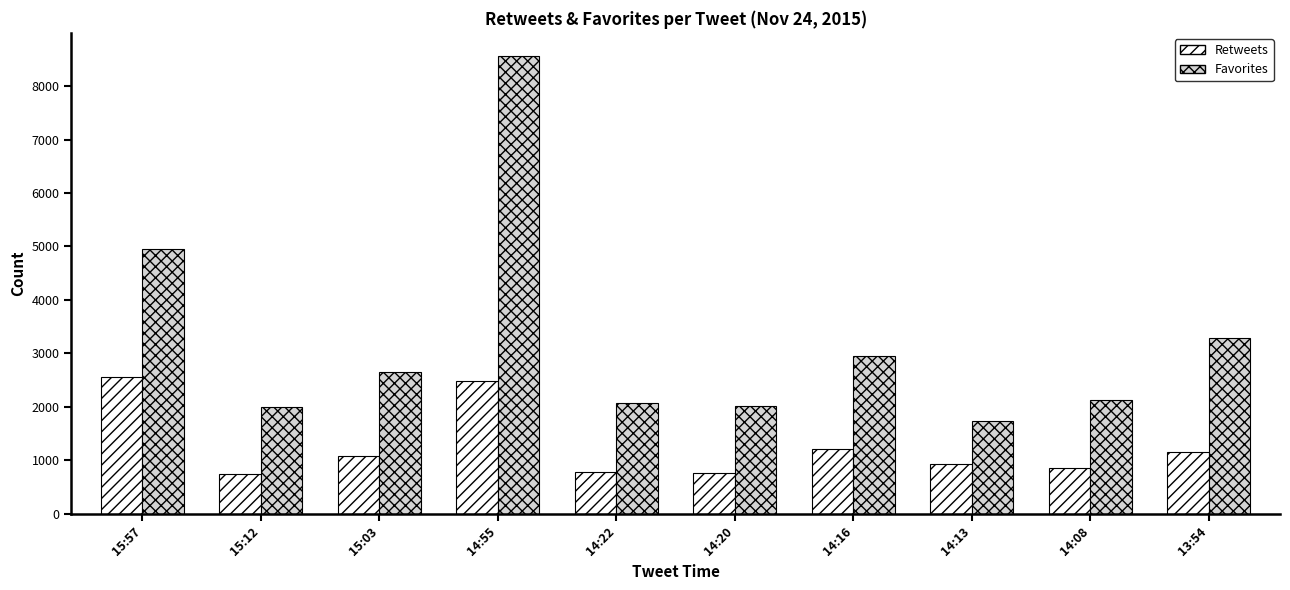

What is the difference between the highest and lowest values at 15:57?

2404